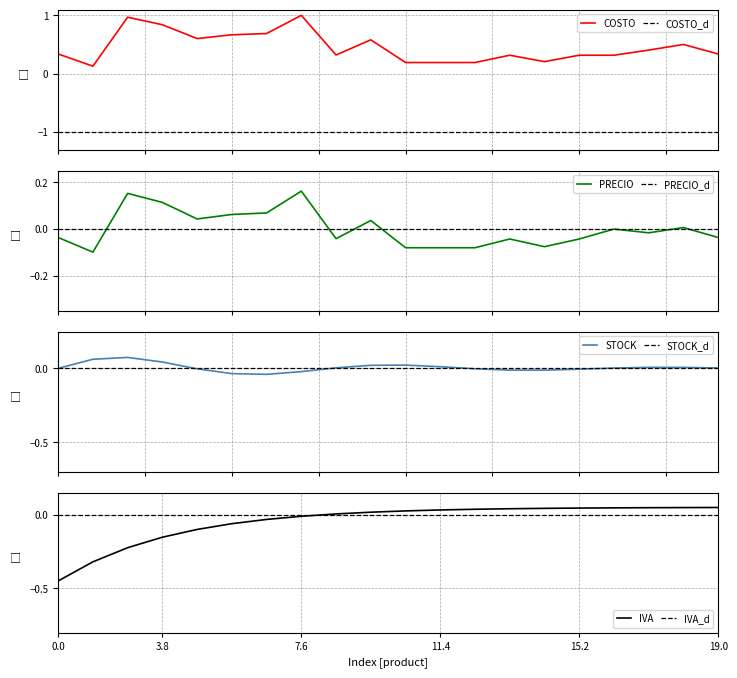

The value of IVA at 15.2 is 0.1. True or false?

False